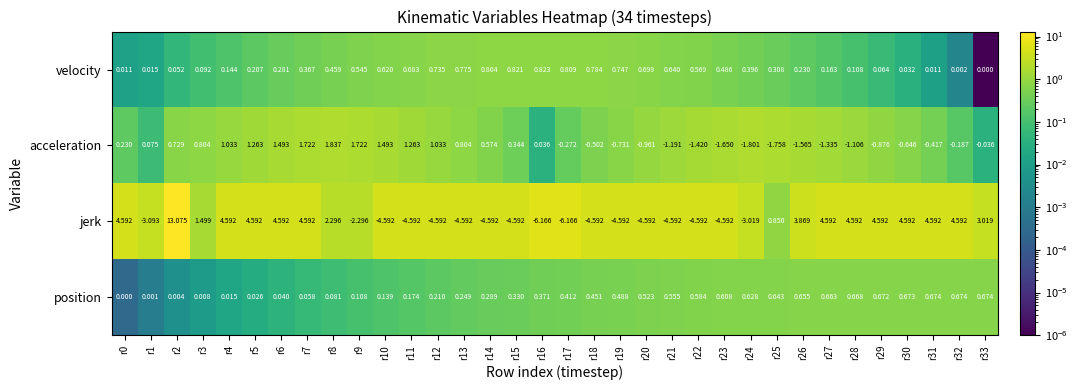

Rank the series at r5 from highest to lowest value.

jerk, acceleration, velocity, position